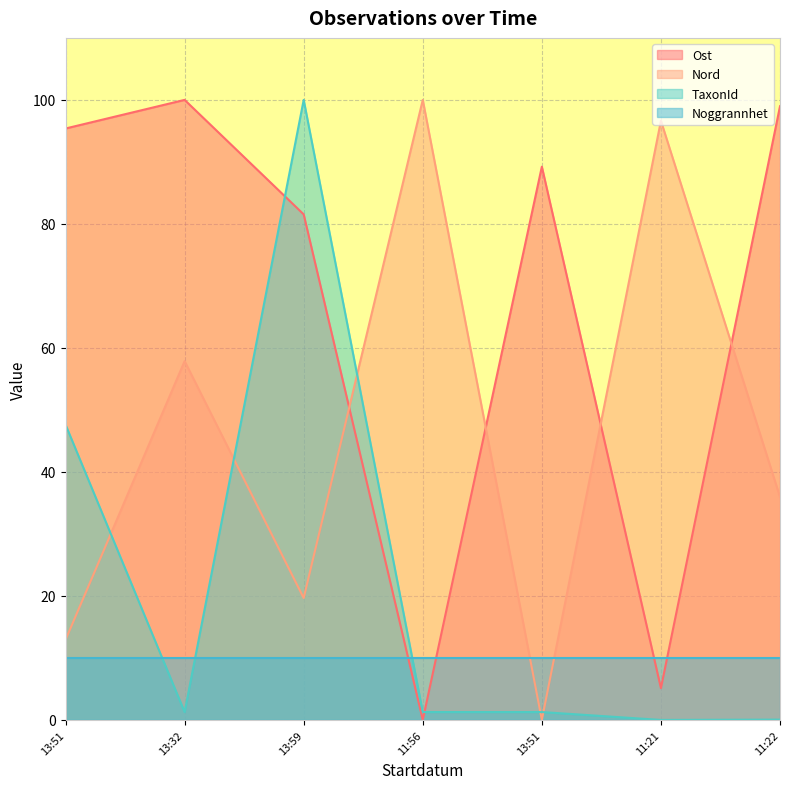

Where does the Nord series first go above 35?

13:32